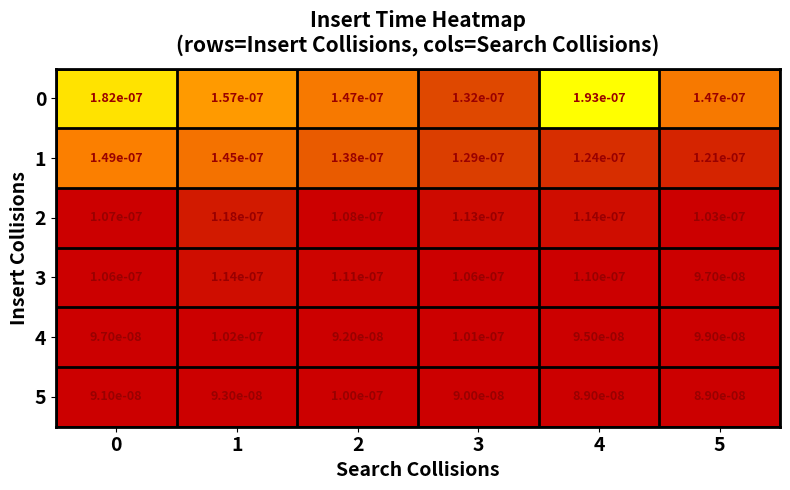

Is the value of 1 at 0 greater than the value of 0 at 3?

Yes